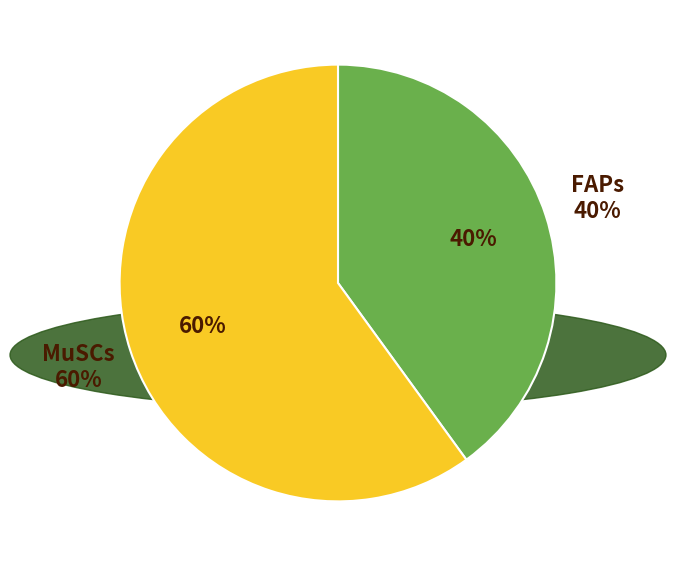

What is the largest slice in the pie chart?

MuSCs